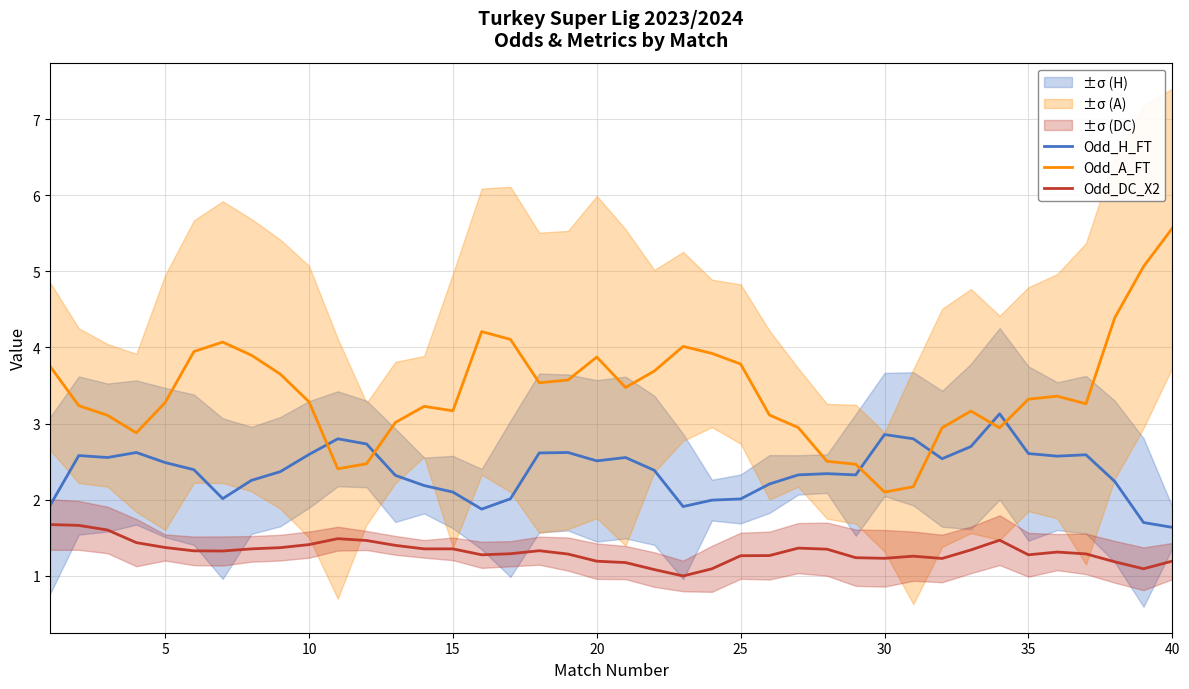

The value of Odd_H_FT at 20 is 2.5. True or false?

True